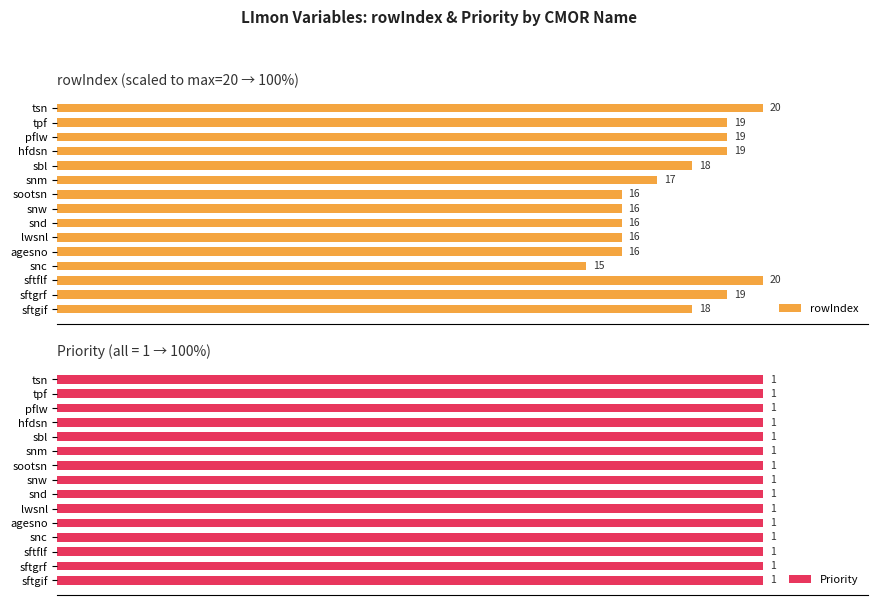

How many bars are there in each group?

2